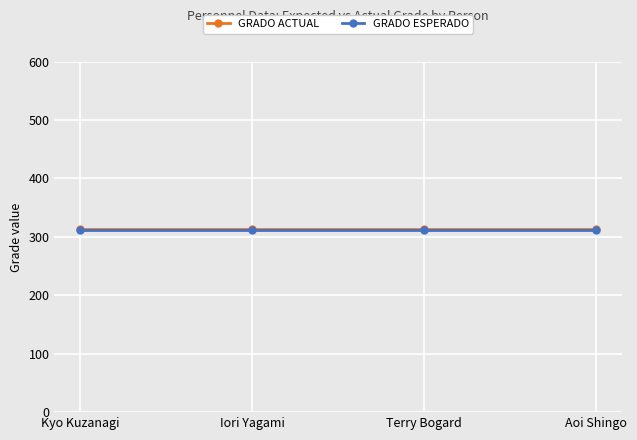

True or false: GRADO ACTUAL has a value of 170 at Aoi Shingo.

False